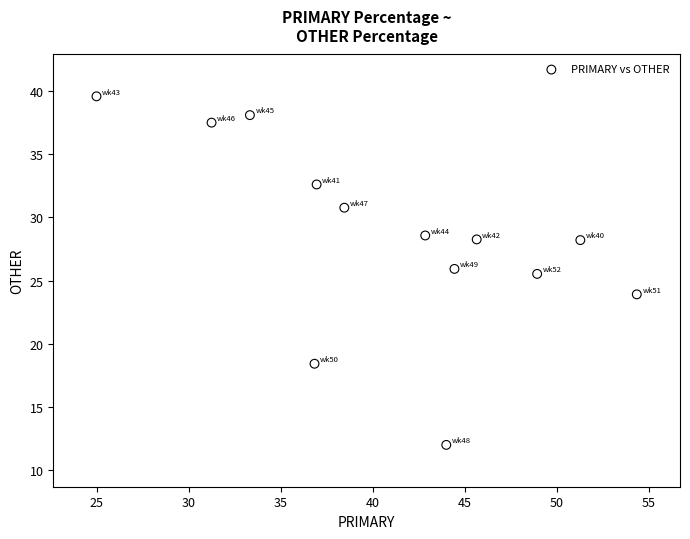

What is the range of Y values (max minus min)?

27.6